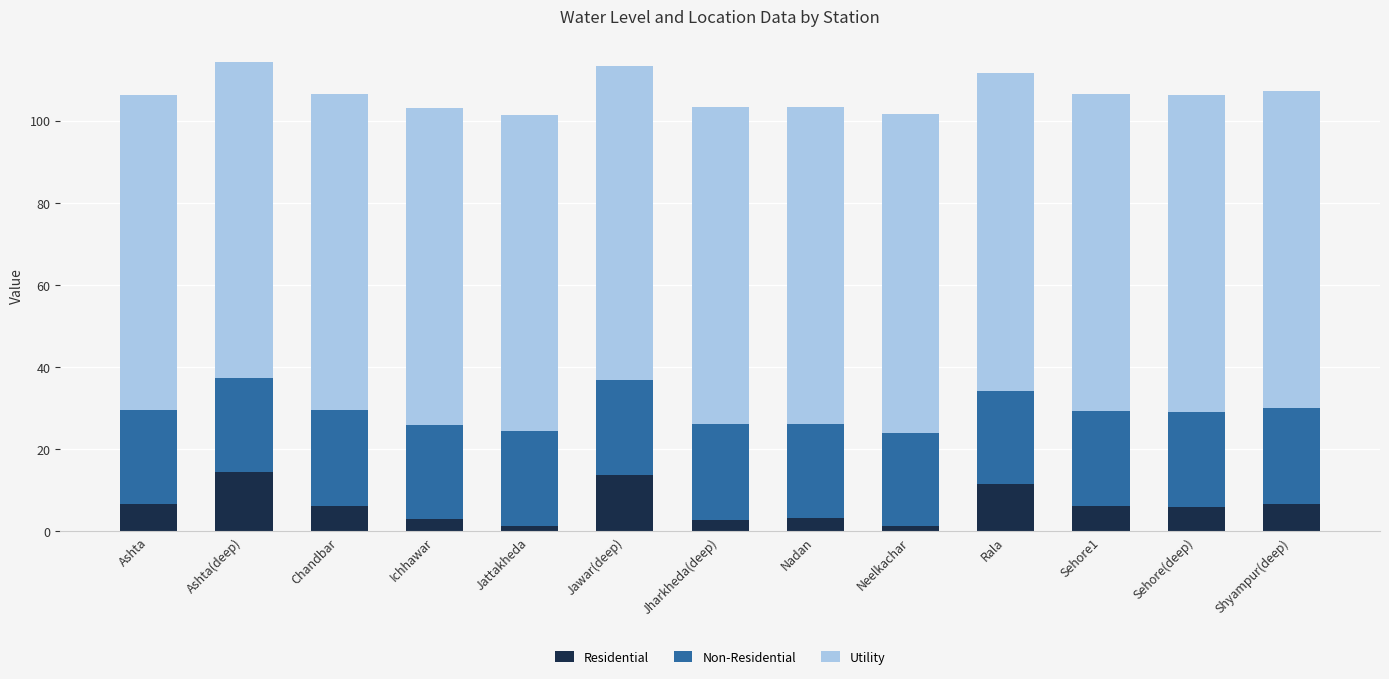

What value does the Residential series have at Ichhawar?

3.0